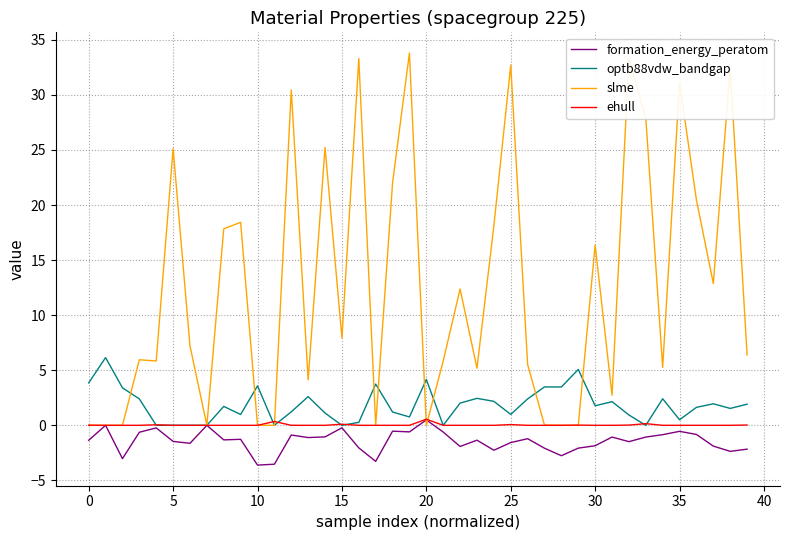

Count the number of categories in the chart.

40